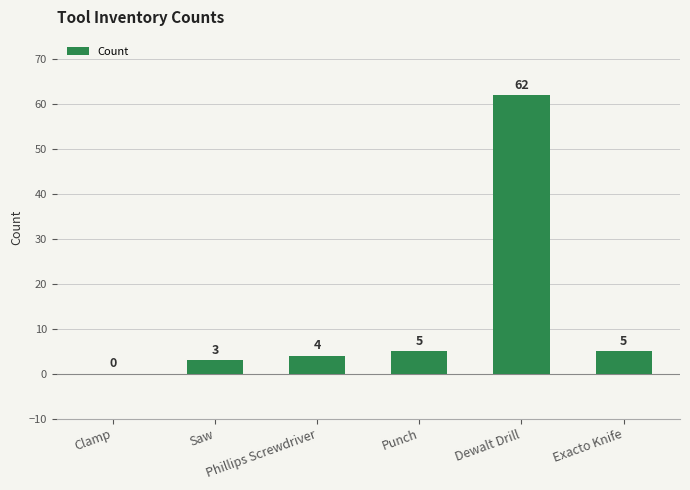

What is the sum of all values?

79